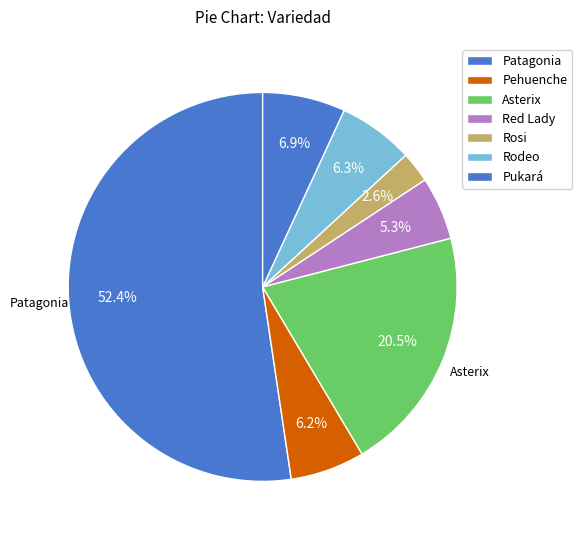

To the nearest percent, what percentage of the pie is Red Lady?

5%